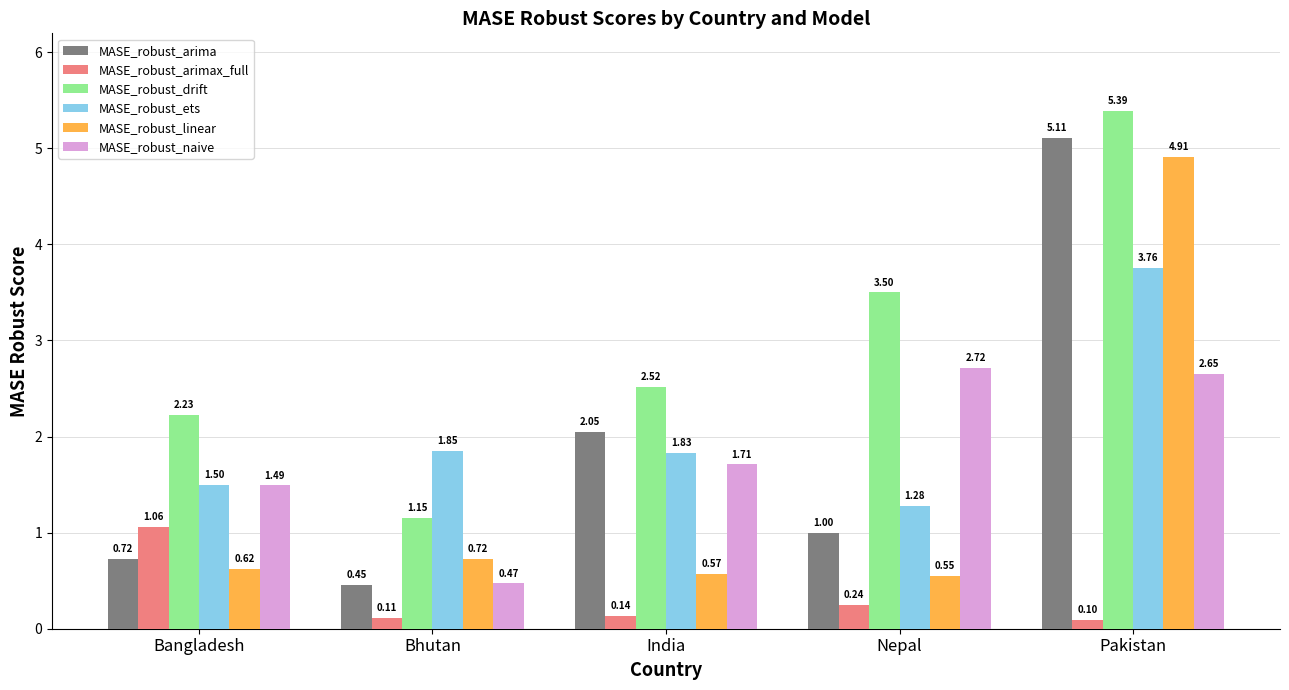

What is the label of the 4th bar from the left?

Nepal